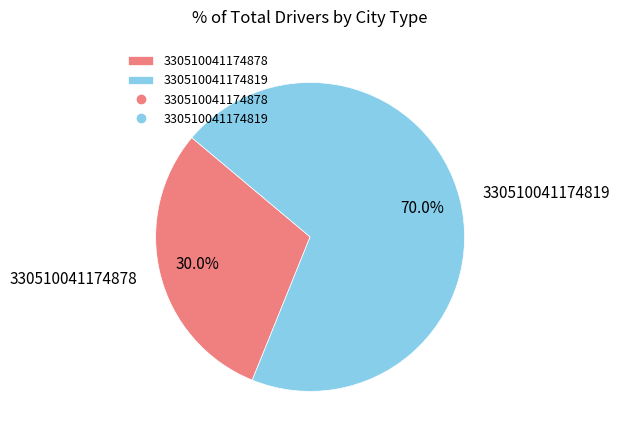

To the nearest percent, what is the average slice percentage?

50%